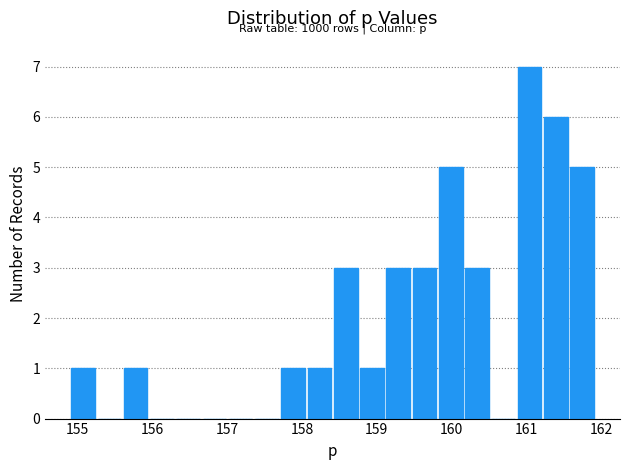

Around what value on the x-axis is the tallest bar? Give the approximate position of its centre, as read against the axis.

161.0